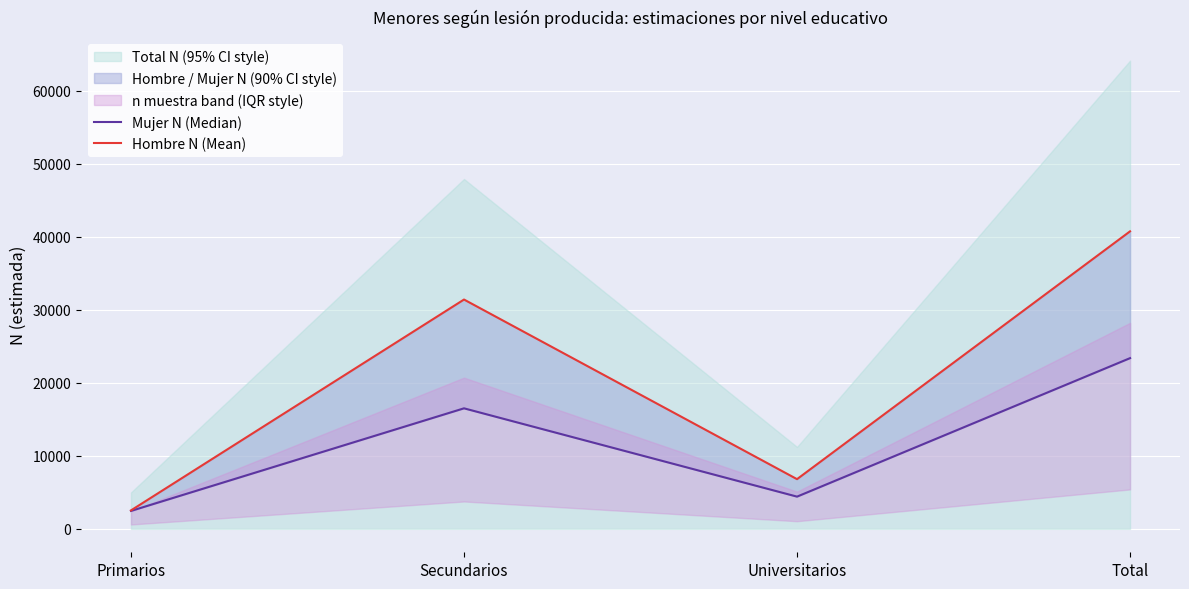

Reading left to right, transcribe all the data shown in this chart.

Mujer N (Median): Primarios=2457	Secundarios=16500	Universitarios=4412	Total=23369
Hombre N (Mean): Primarios=2529	Secundarios=31390	Universitarios=6805	Total=40724